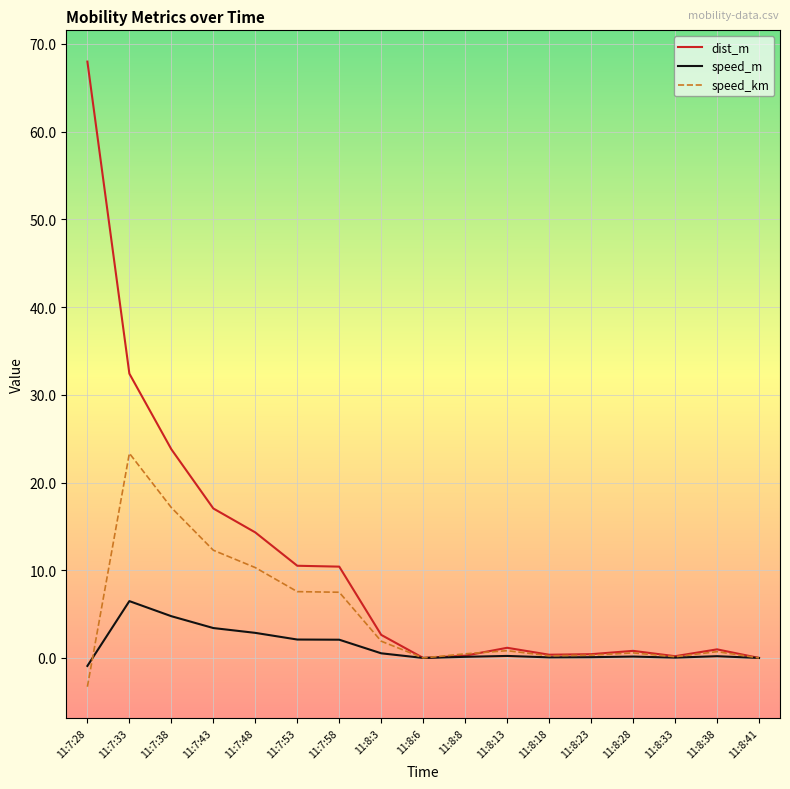

What is the approximate value of speed_m at 11:7:53?

2.1